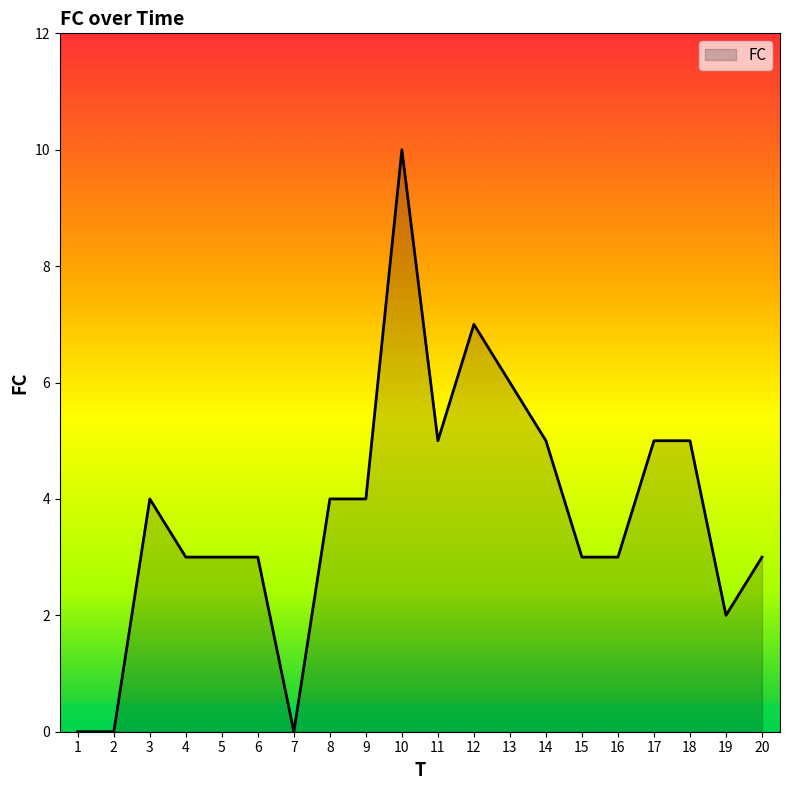

What is the greatest value displayed?

10